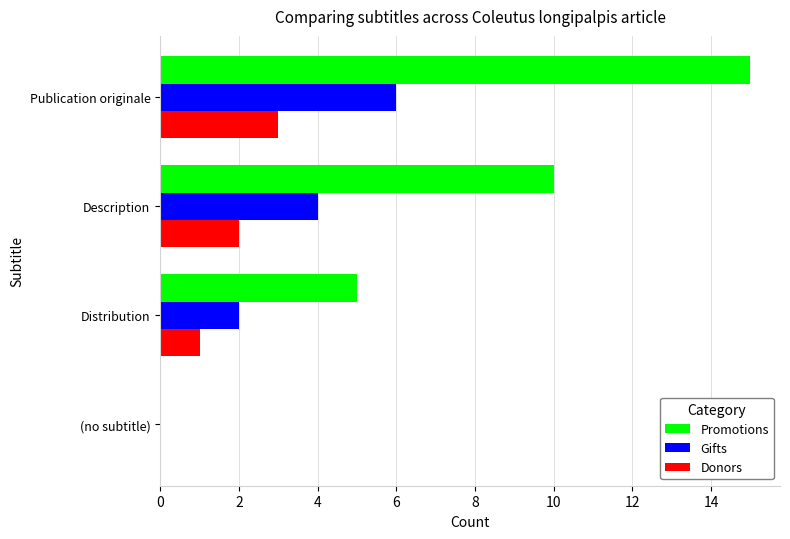

What is the sum of all Promotions values?

30